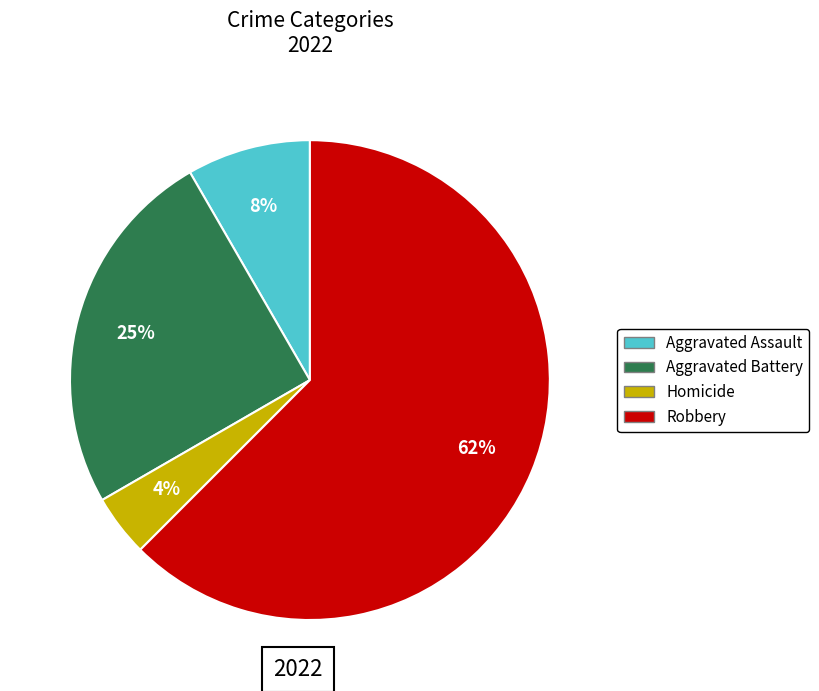

Does any single category account for the majority?

Yes